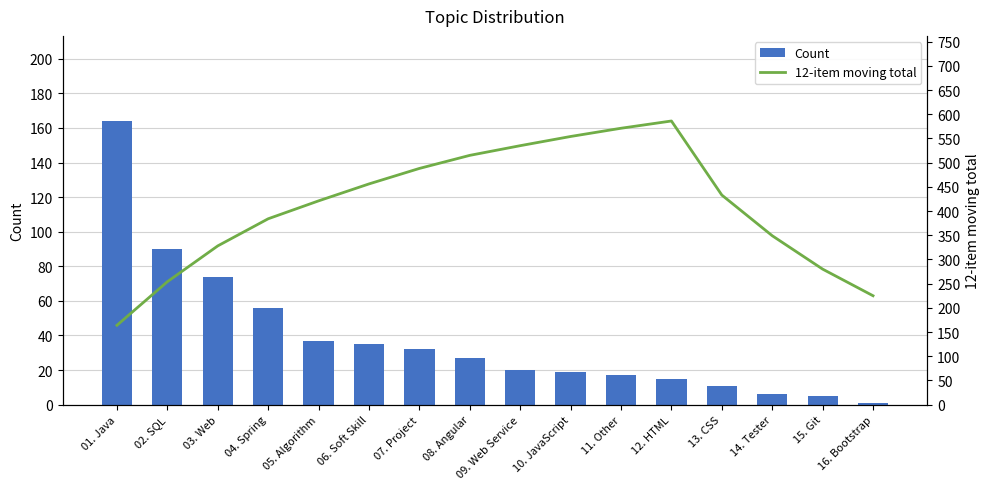

At which label does Count reach its peak?

01. Java